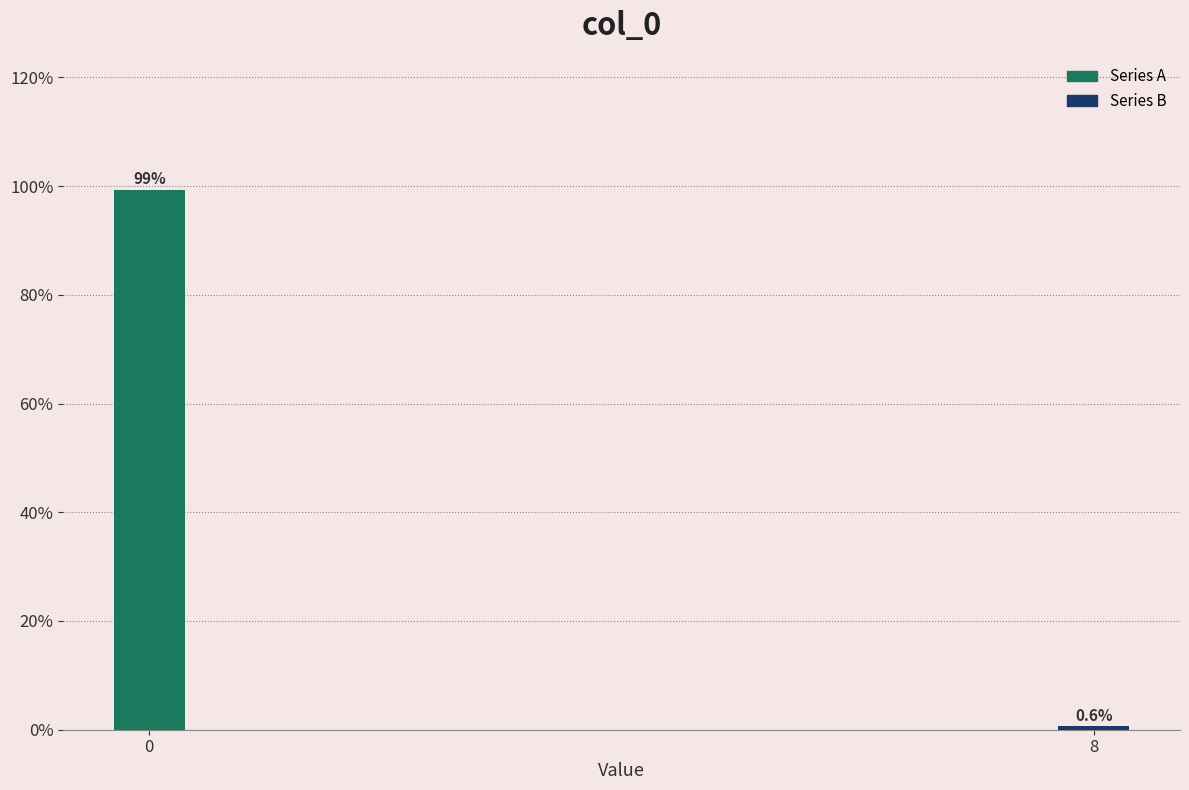

Reading left to right, transcribe all the data shown in this chart.

0=99.4	8=0.6